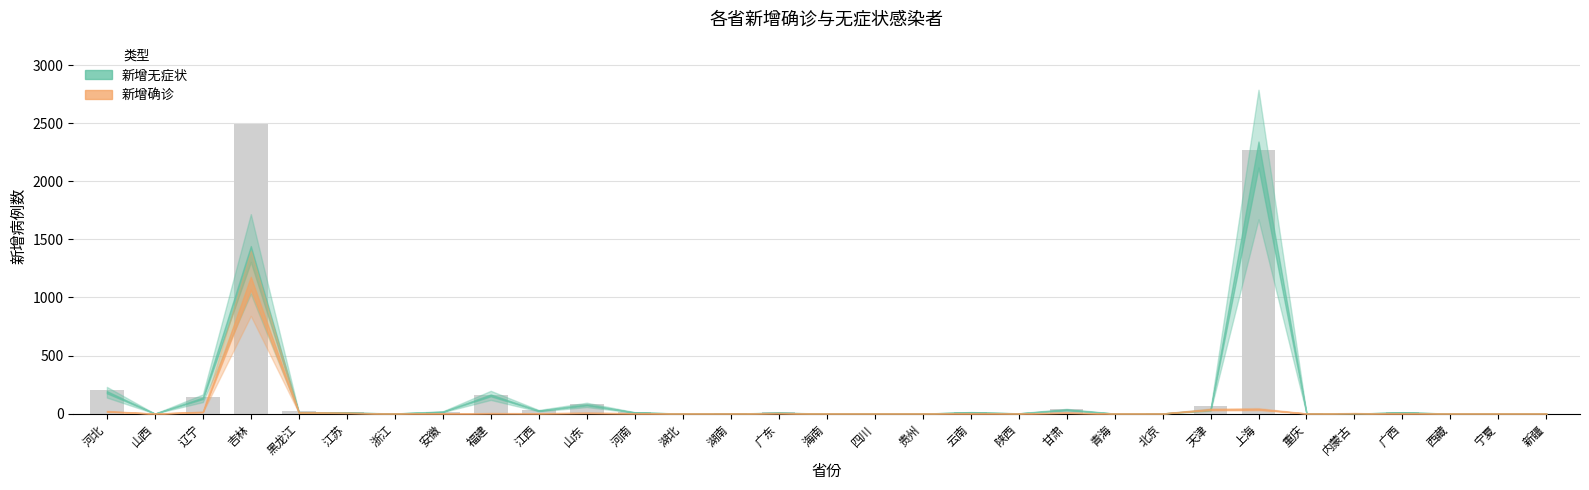

Count the number of data series in this chart.

1